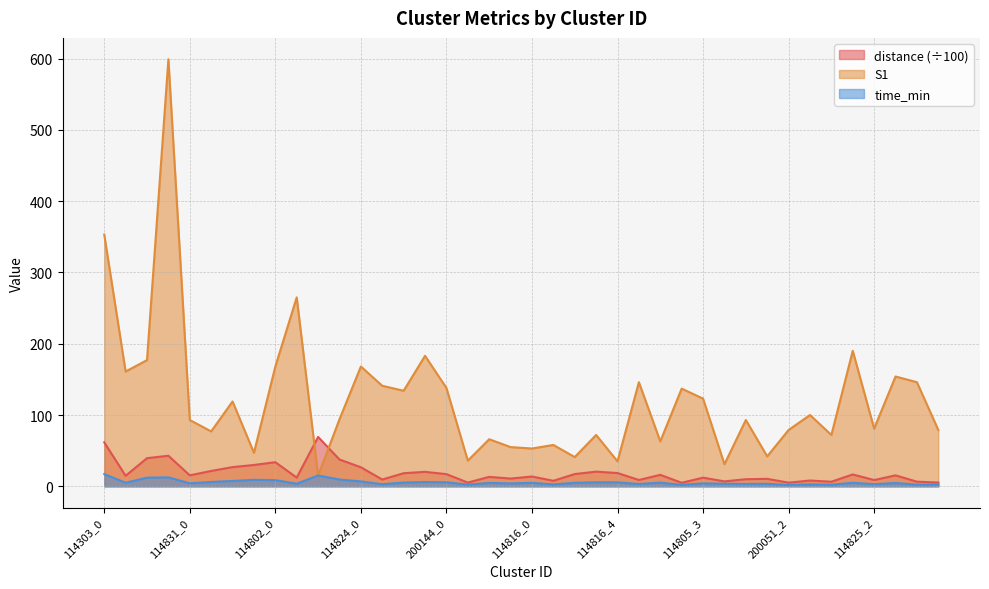

What is the label of the 32nd point from the right?

114802_0